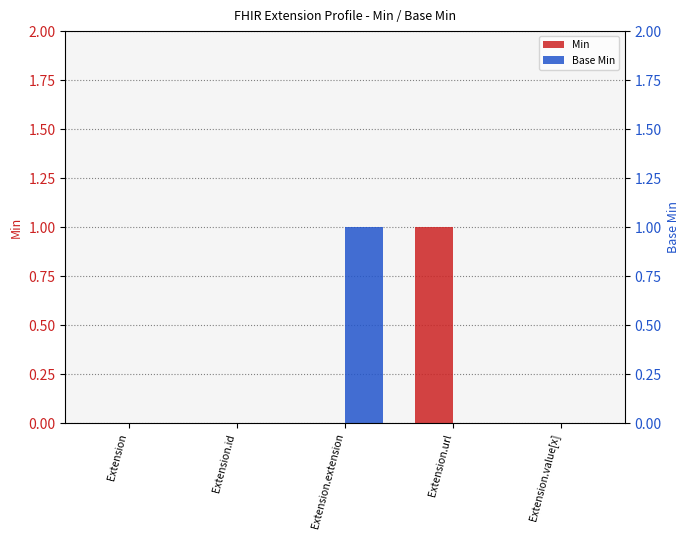

True or false: Base Min has a value of 1 at Extension.value[x].

False